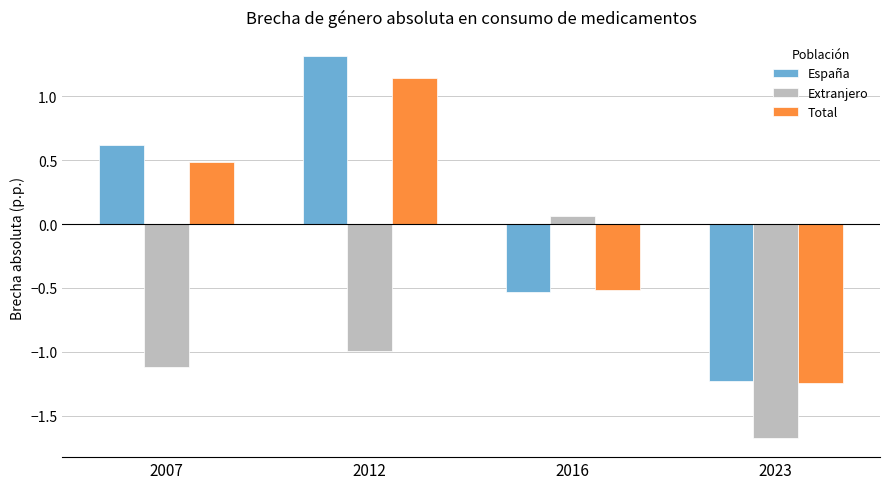

The España series shows -1.2 at 2023. True or false?

True